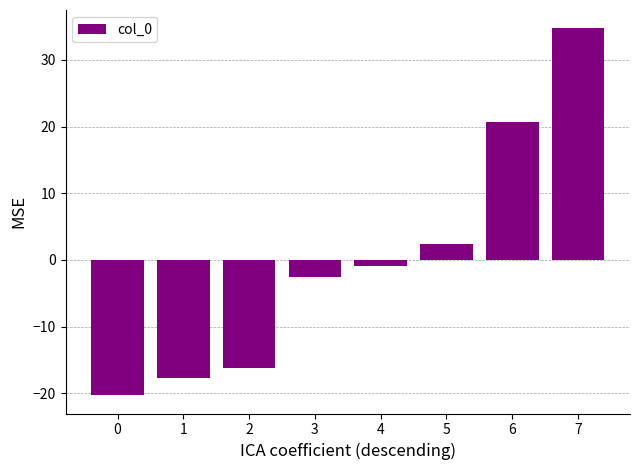

True or false: the data shows -3.6 at 2.

False